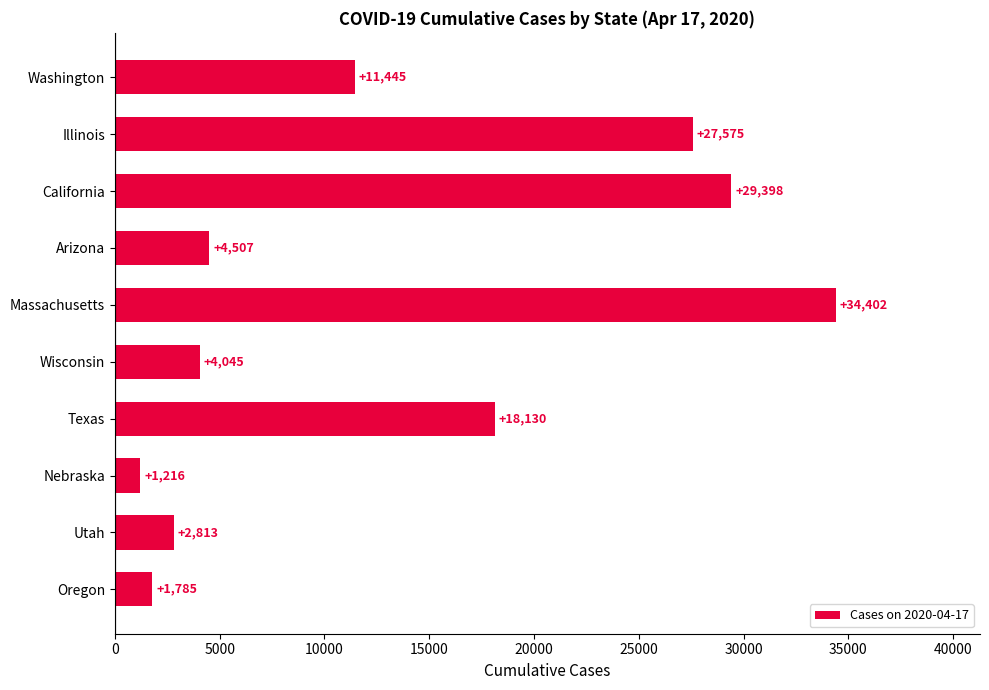

What is the label of the 5th bar from the bottom?

Wisconsin